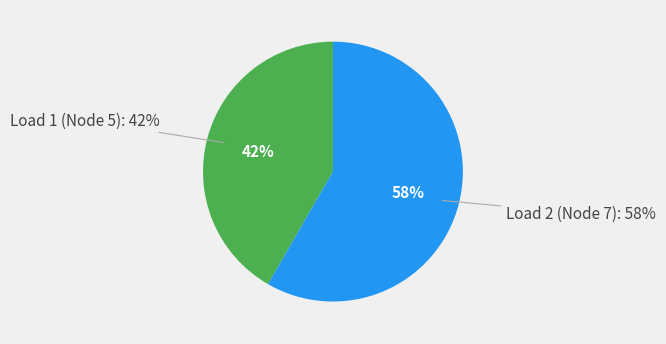

Count the number of slices in the pie.

2